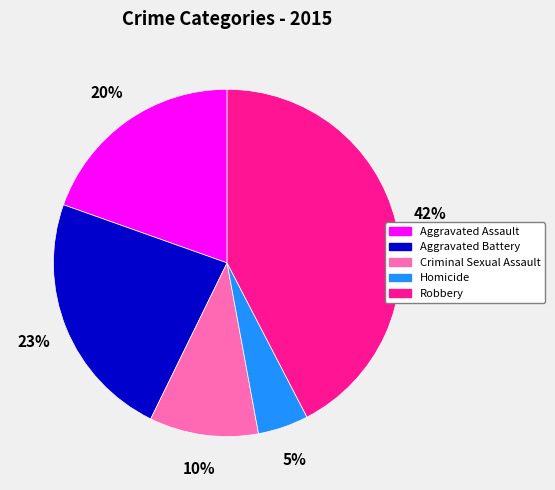

Which has a higher value, Robbery or Aggravated Assault?

Robbery